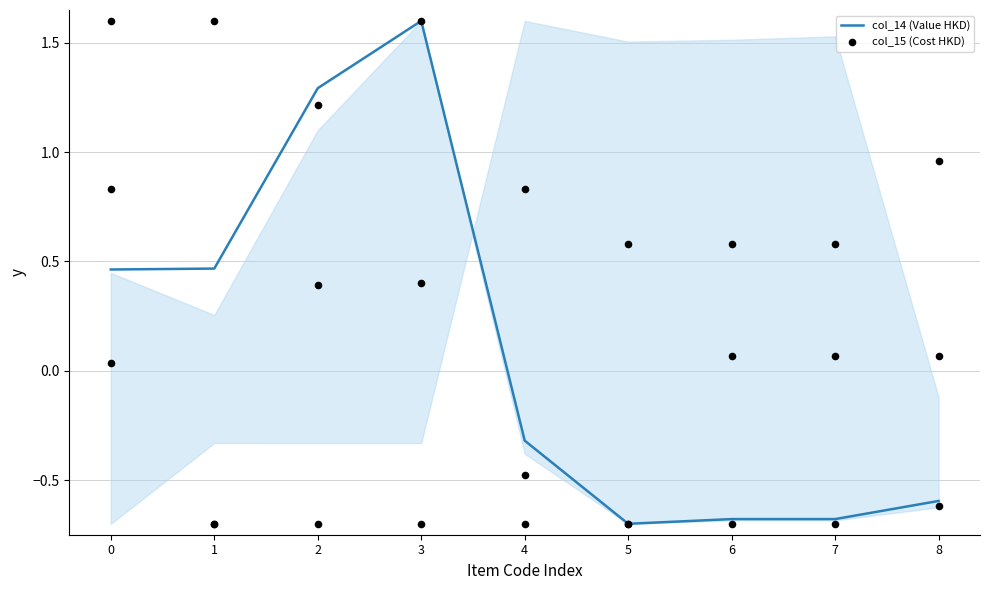

Is the value of col_14 (Value HKD) at 5 greater than the value of col_15 (Cost HKD) at 4?

No